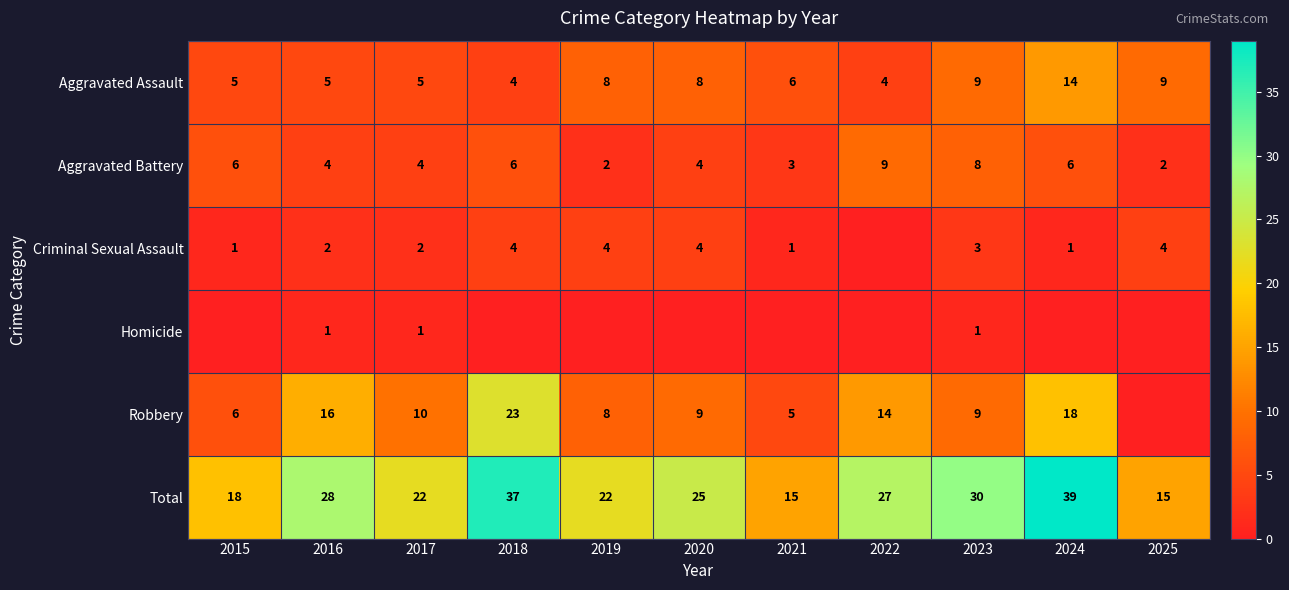

Is the value of Criminal Sexual Assault at 2021 greater than the value of Aggravated Battery at 2022?

No